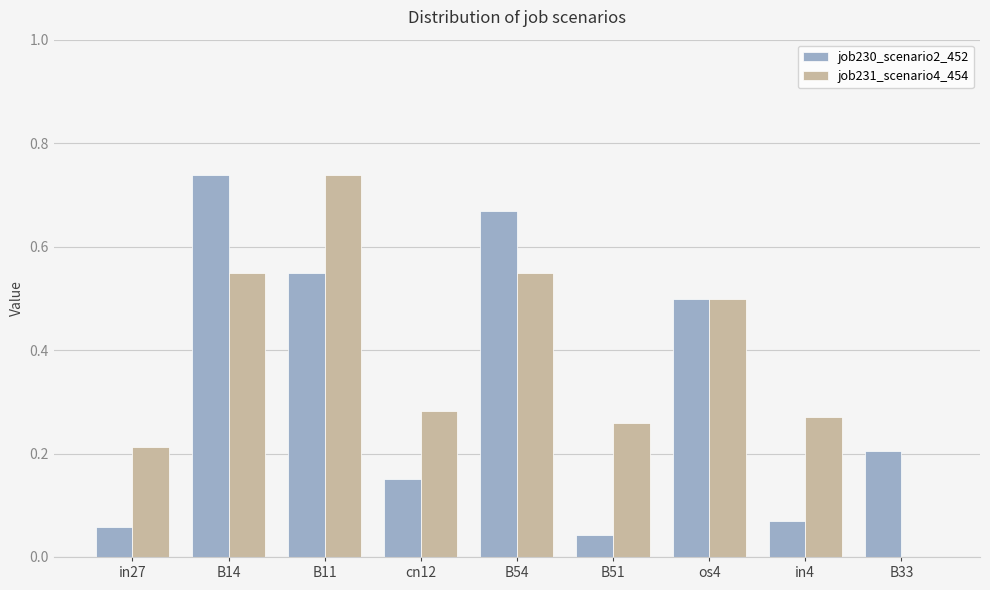

The value of job231_scenario4_454 at B33 is 0.0. True or false?

True